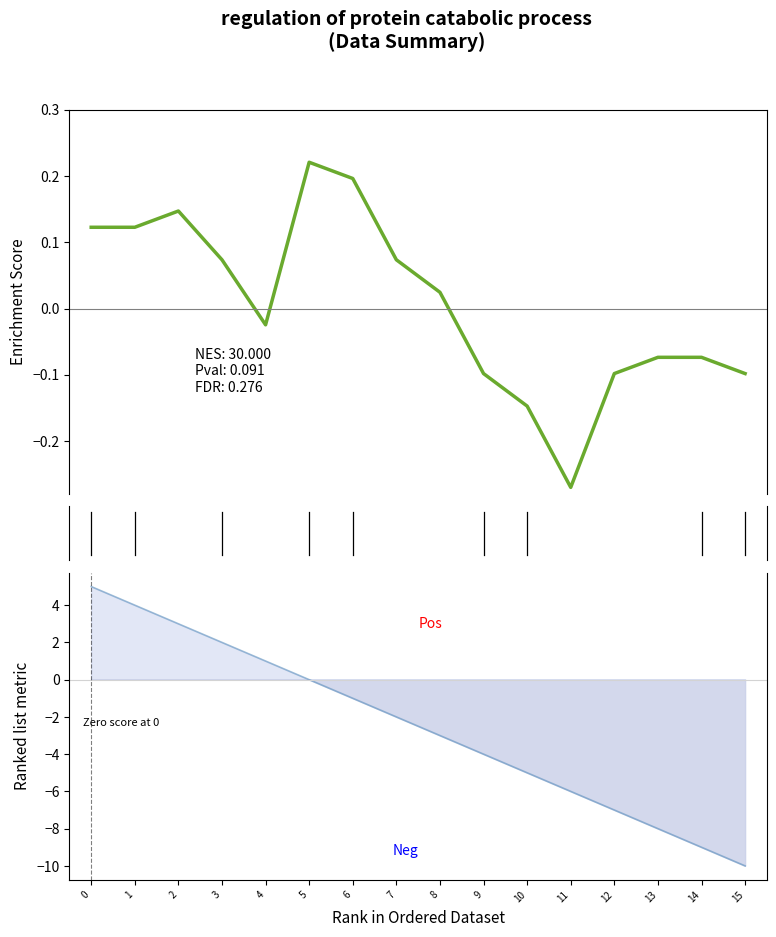

Reading left to right, what are all the values shown in this chart?

Enrichment Score: 0.1	0.1	0.1	0.1	-0.0	0.2	0.2	0.1	0.0	-0.1	-0.1	-0.3	-0.1	-0.1	-0.1	-0.1
Ranked metric: 5.0	4.0	3.0	2.0	1.0	0.0	-1.0	-2.0	-3.0	-4.0	-5.0	-6.0	-7.0	-8.0	-9.0	-10.0